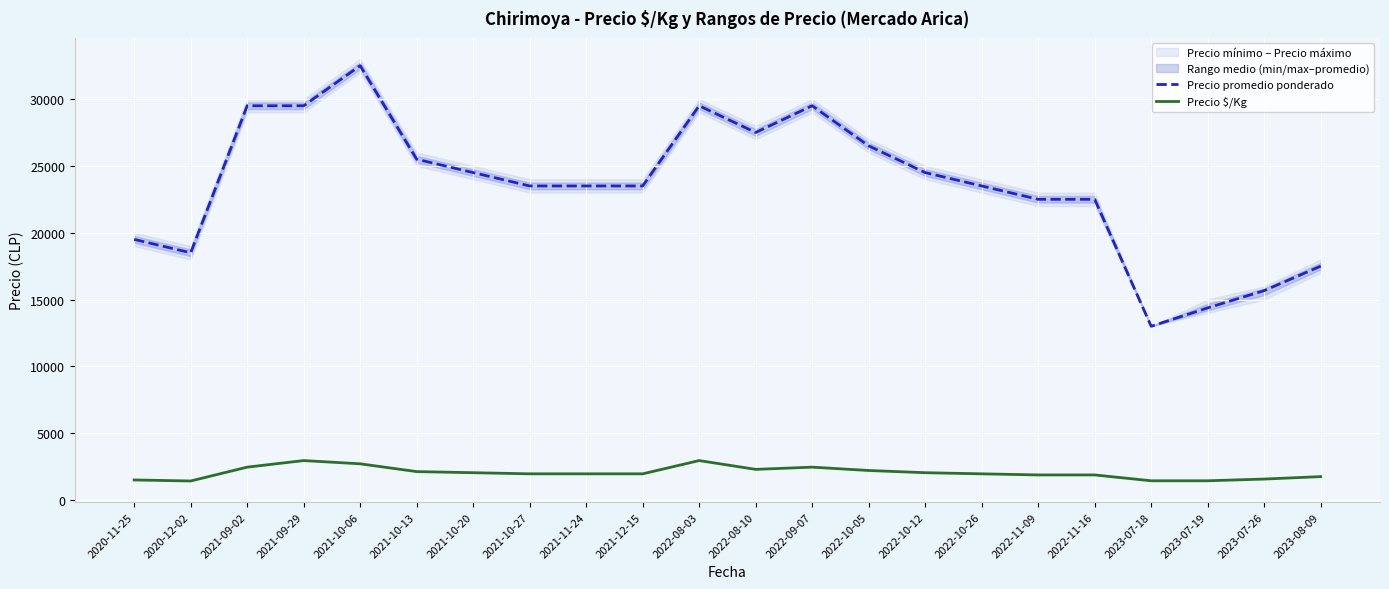

What is the greatest value displayed?

32500